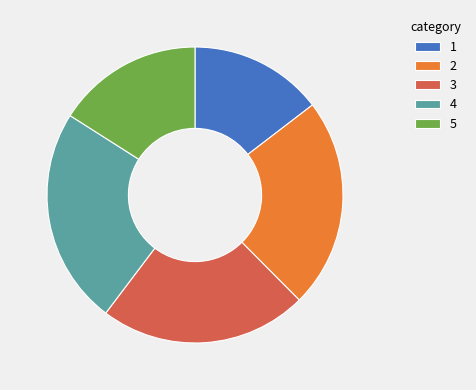

Combined, do 1 and 2 account for over 50%?

No